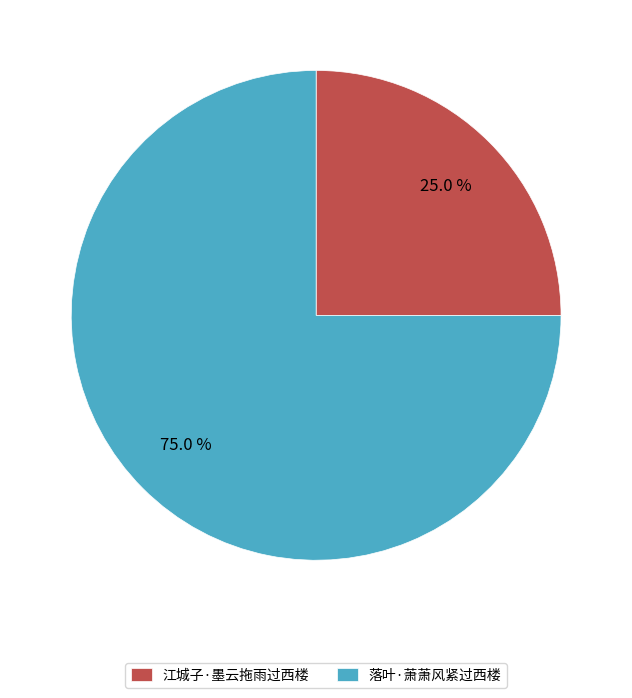

Do 江城子·墨云拖雨过西楼 and 落叶·萧萧风紧过西楼 together represent more than half of the pie?

Yes